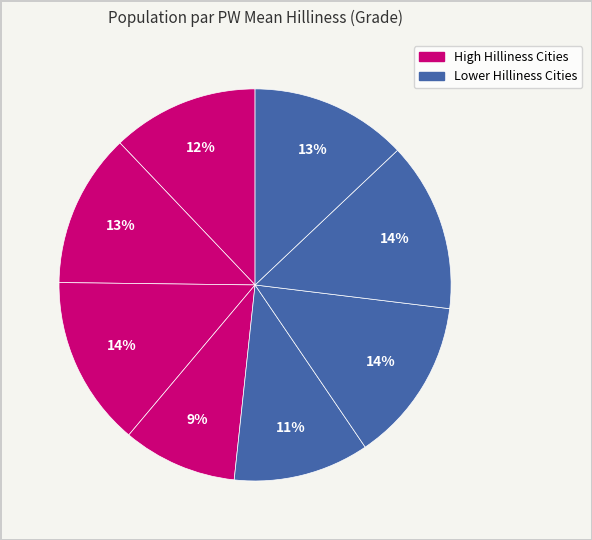

Count the number of slices in the pie.

8